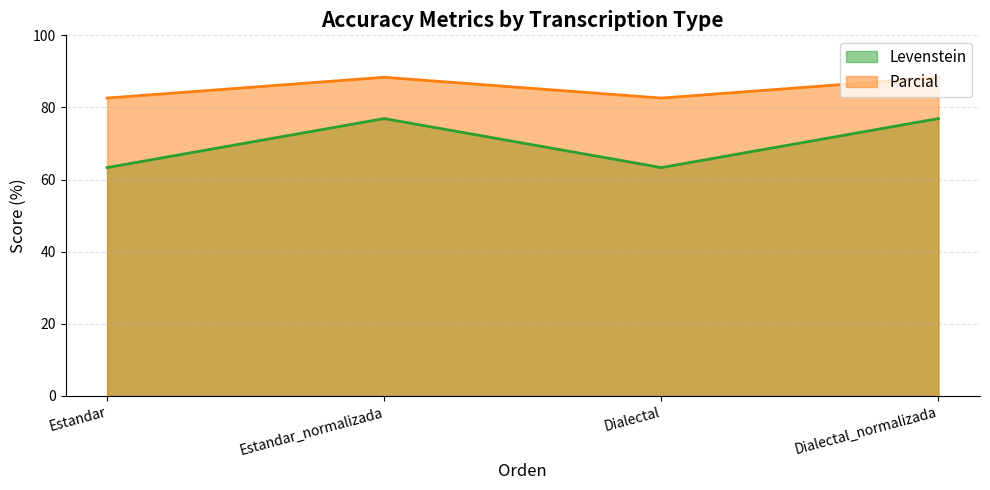

List the series in order of their overall mean, highest first.

Parcial, Levenstein